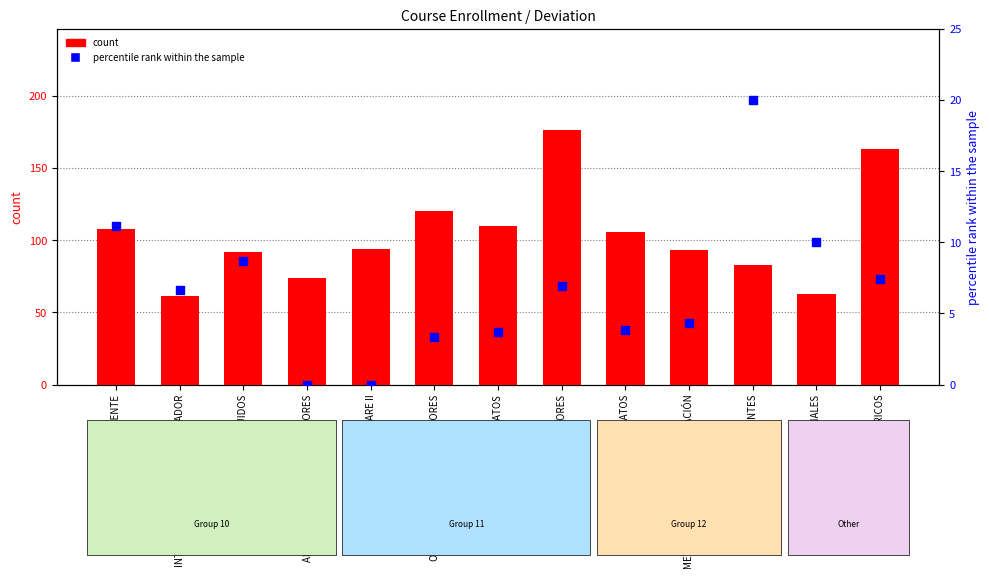

At how many categories does at least one series exceed 77?

10